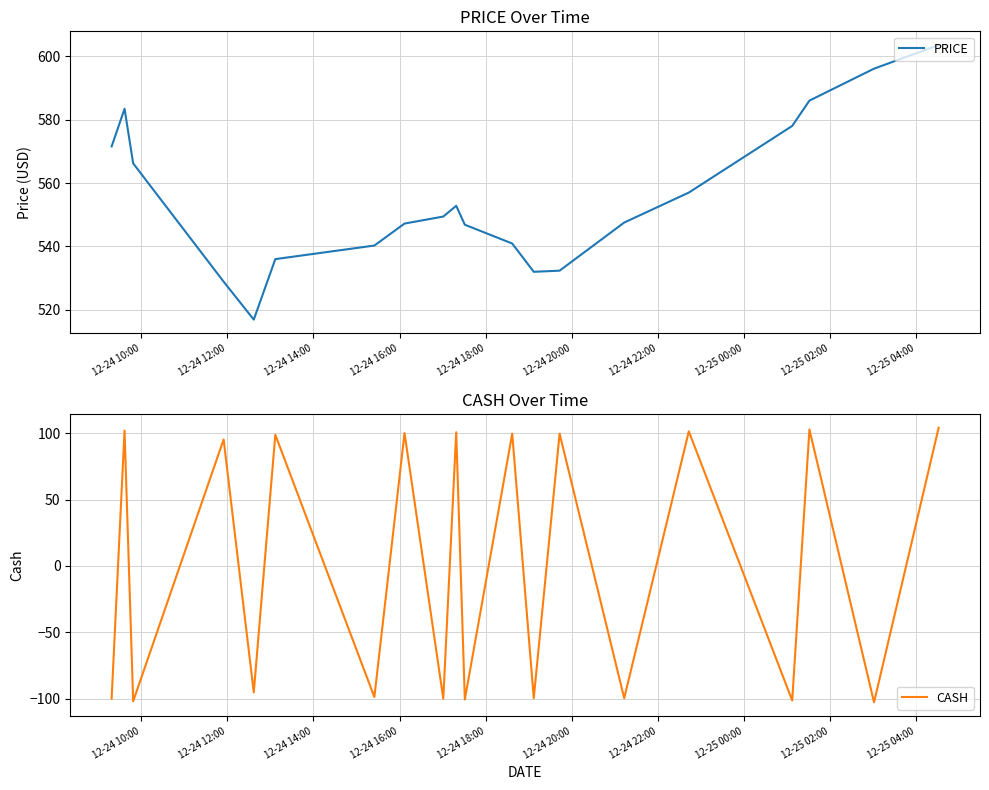

How many values in the PRICE series exceed 549?

10